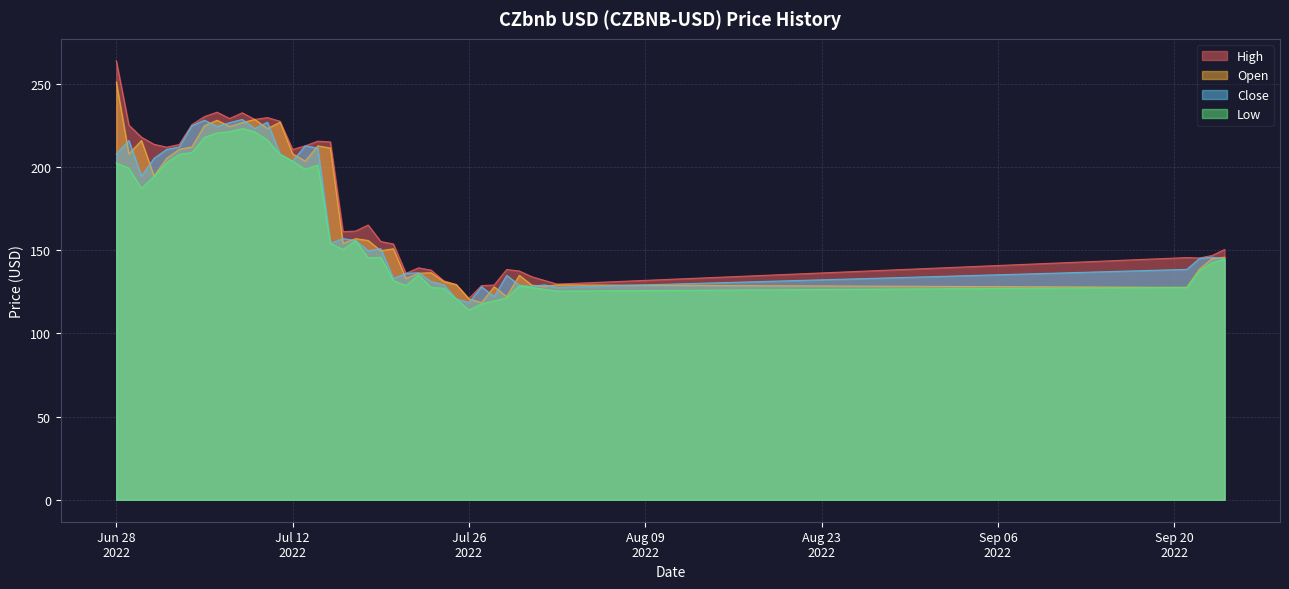

What is the greatest value displayed?

263.8